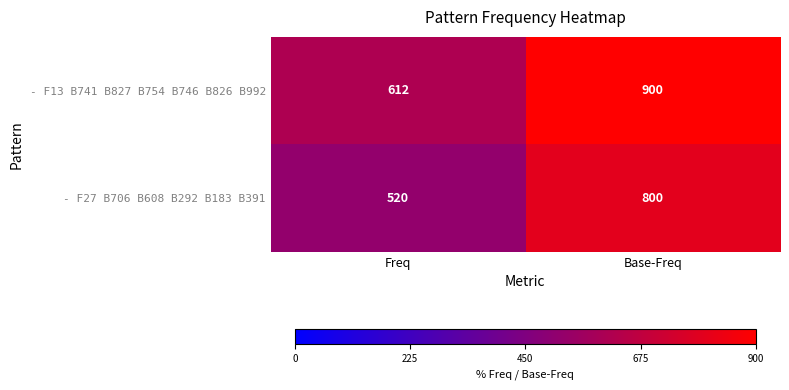

Which label corresponds to the largest value in the chart?

Base-Freq